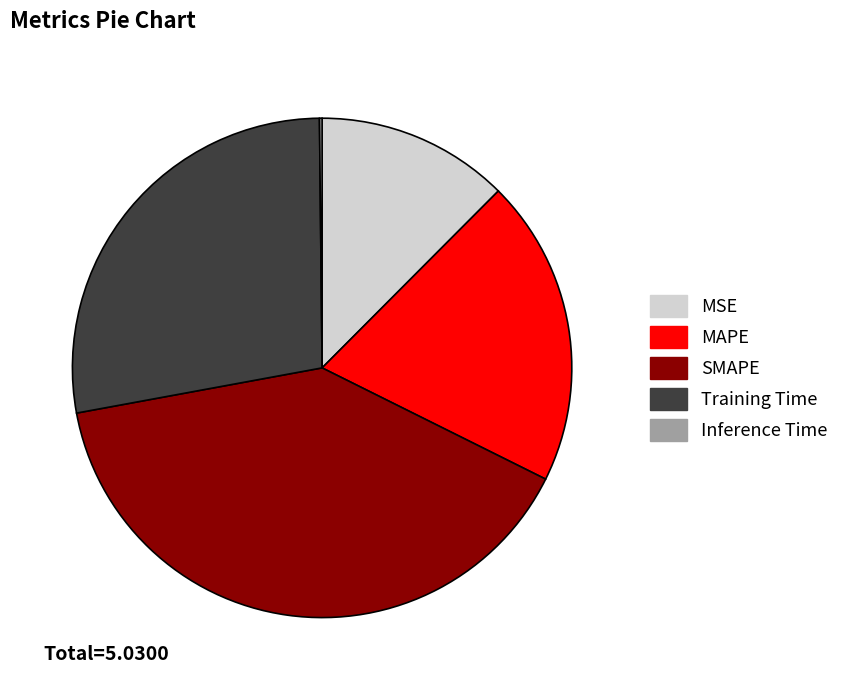

Is there a majority slice in this chart?

No